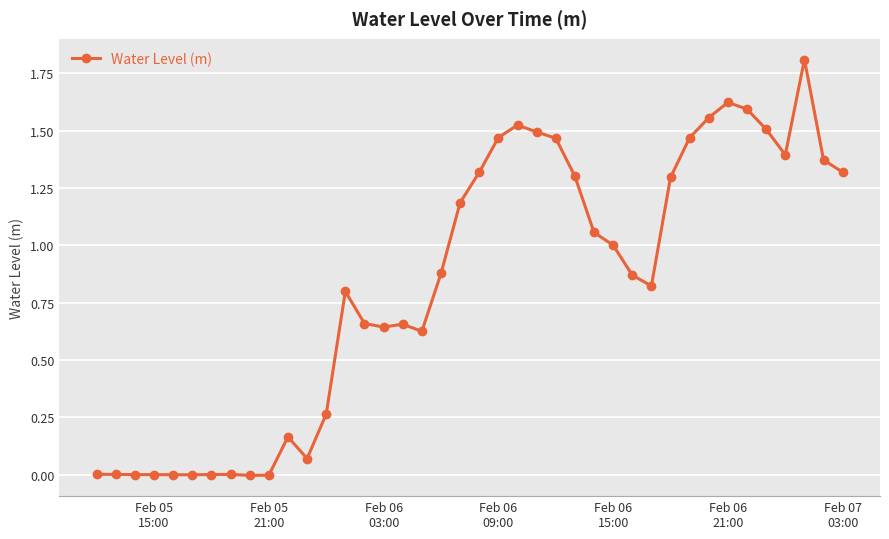

What is the greatest value displayed?

1.8